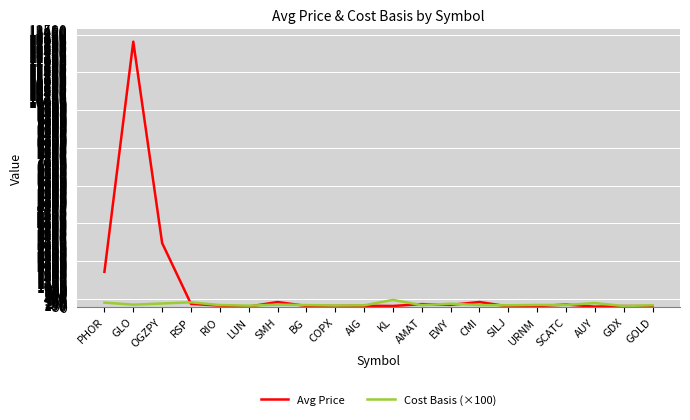

Read the Cost Basis (×100) value at COPX.

58.1